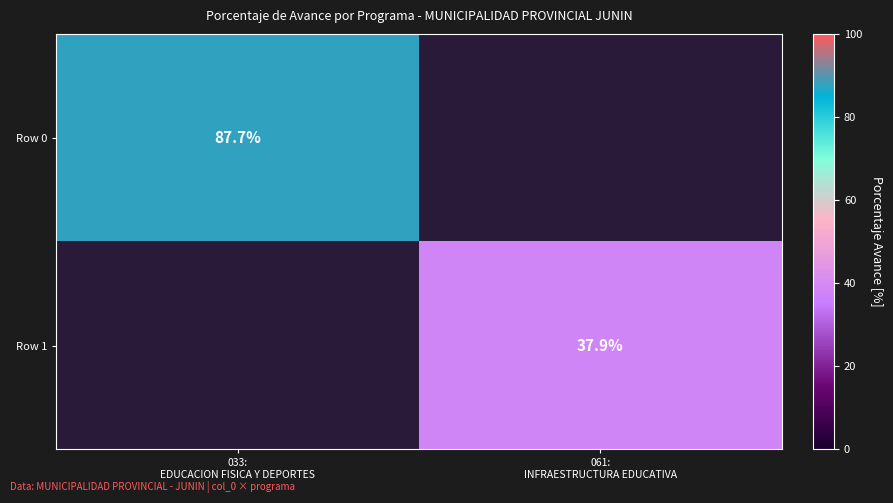

What is the approximate value of Row 0 at 033: EDUCACION FISICA Y DEPORTES?

87.7